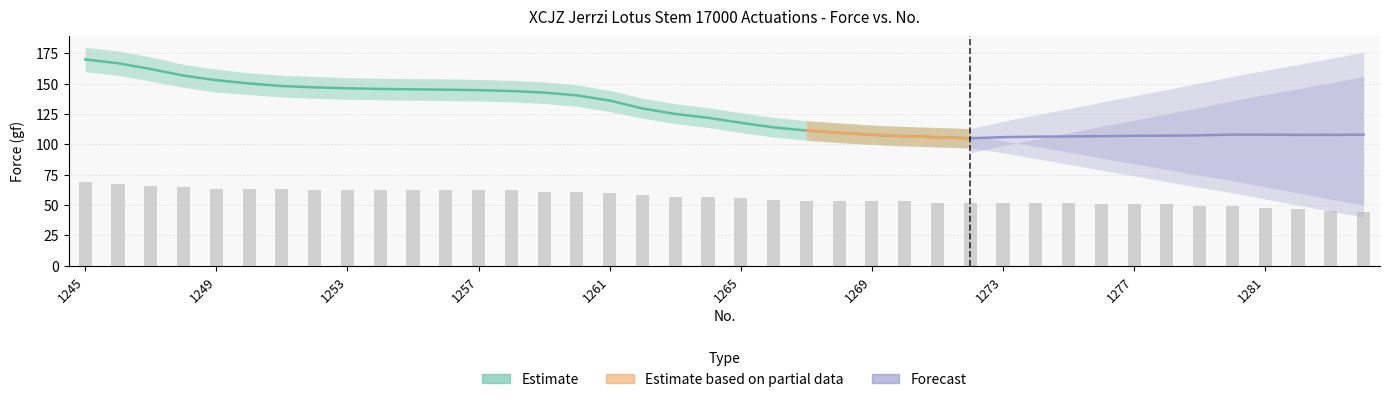

Reading right to left, what are all the values shown in this chart?

44.0	45.3	46.6	47.9	49.2	49.2	50.5	50.5	50.5	51.8	51.8	51.8	51.8	51.8	53.1	53.1	53.1	53.1	54.4	55.7	56.9	56.9	58.2	59.5	60.8	60.8	62.1	62.1	62.1	62.1	62.1	62.1	62.1	63.4	63.4	63.4	64.7	66.0	67.3	68.6